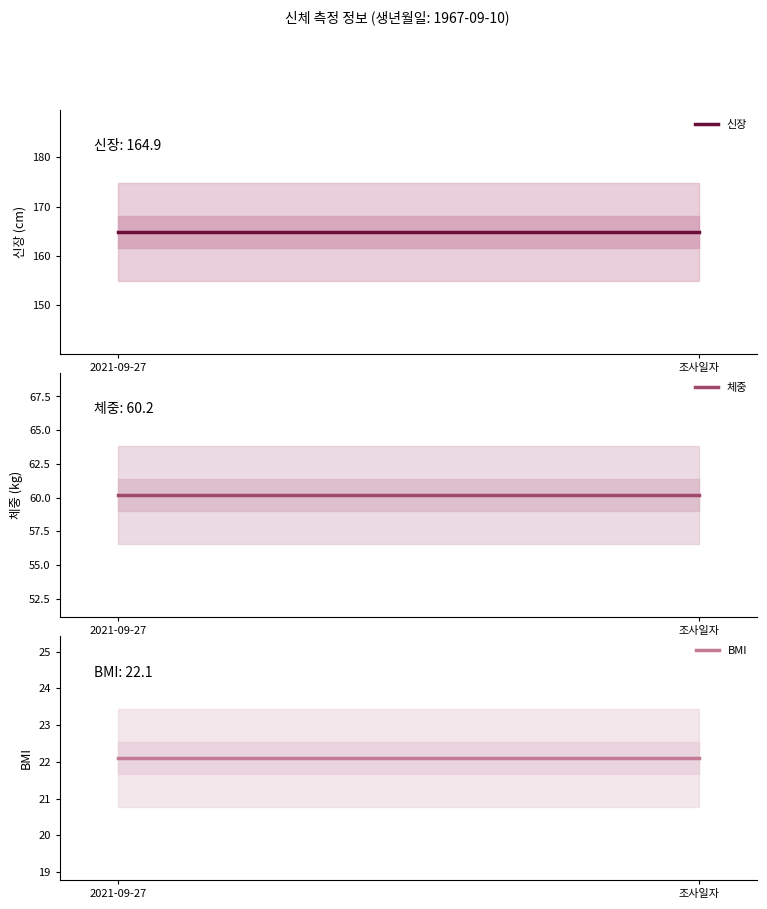

What is the highest value of the BMI series?

22.1